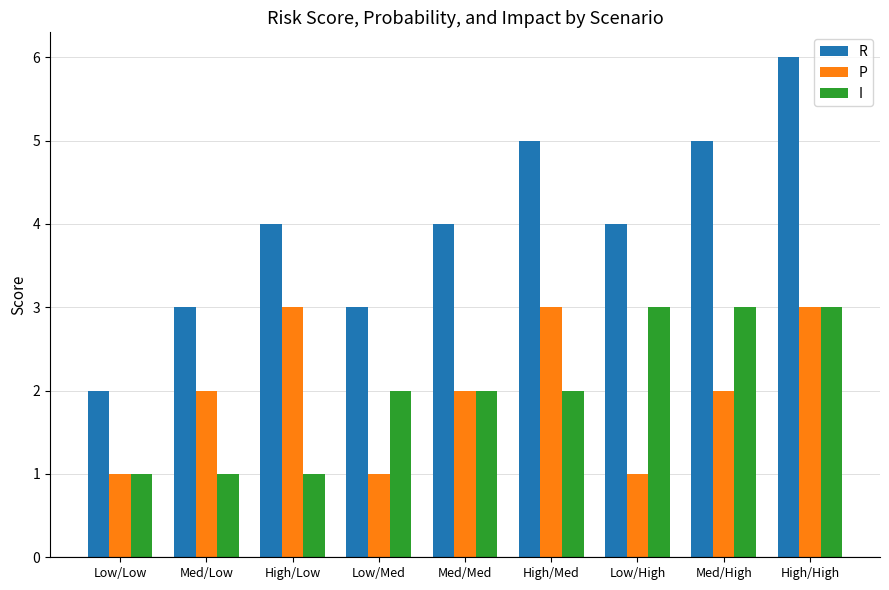

Is the value of R at Low/Low greater than the value of P at Low/Low?

Yes